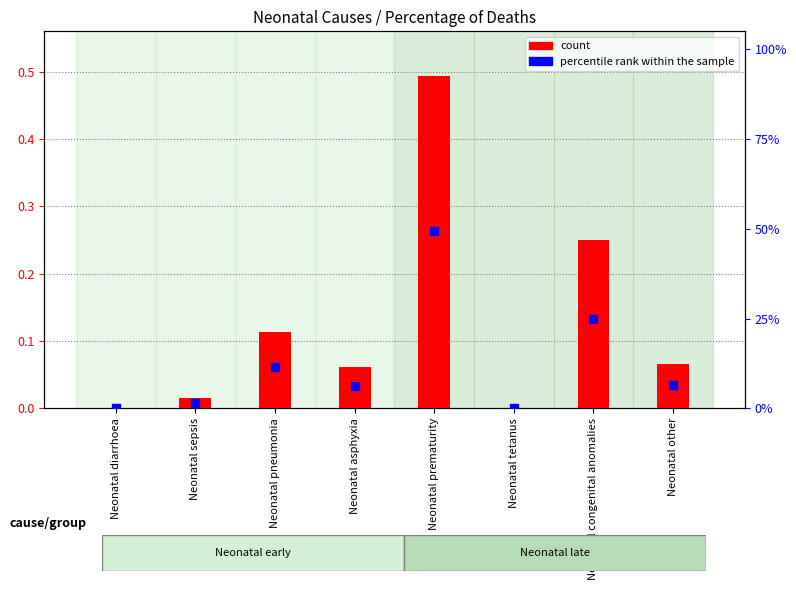

What are all the series names shown in the legend?

count, percentile rank within the sample